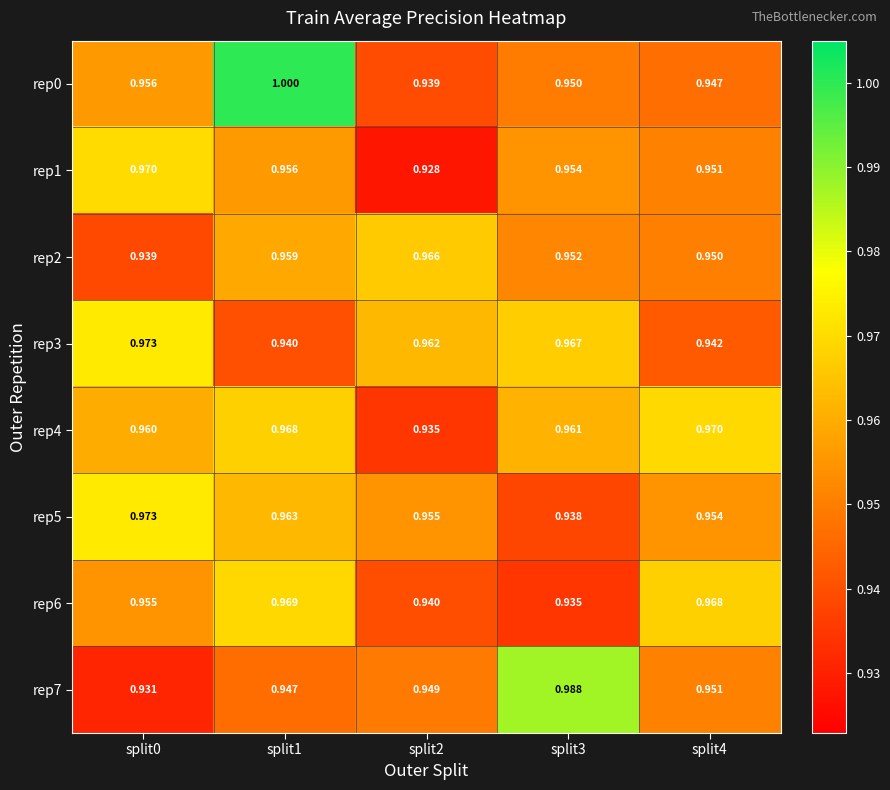

Is the value of rep0 at split3 greater than the value of rep6 at split4?

No